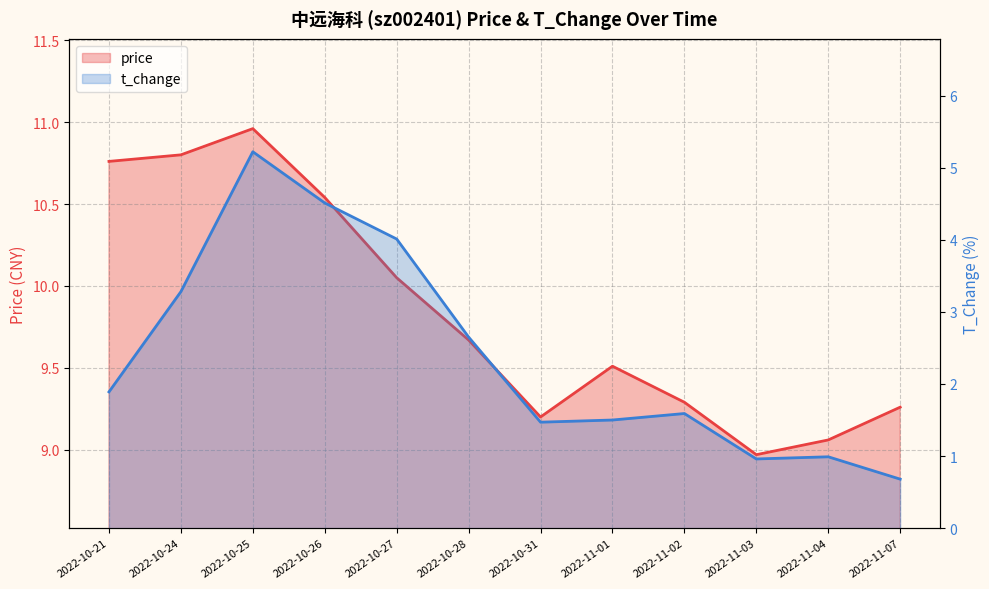

How many values in the price series are below 9?

1